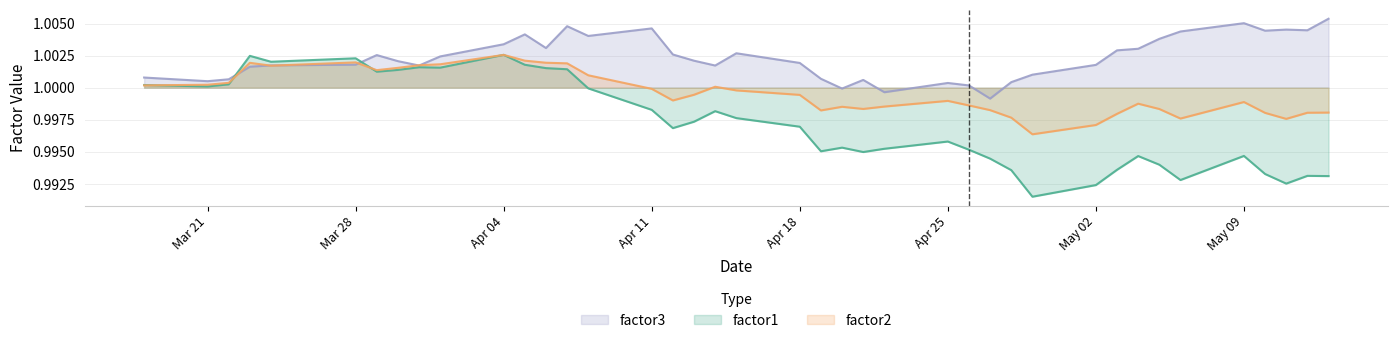

Which series has the widest spread of values?

factor1